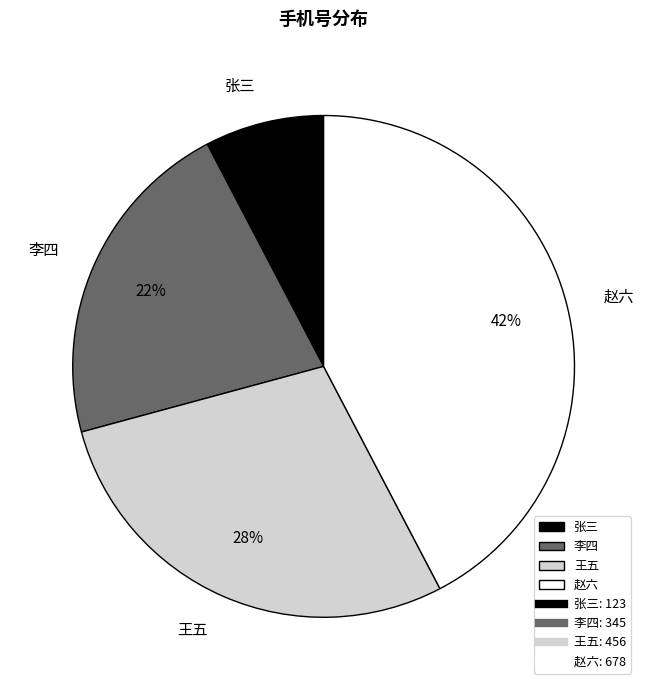

Approximately how many times larger is the value at 李四 compared to 赵六?

0.5